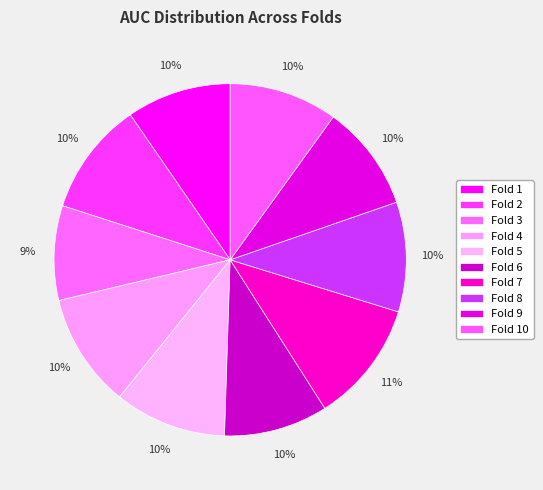

Which slice is the largest?

Fold 7